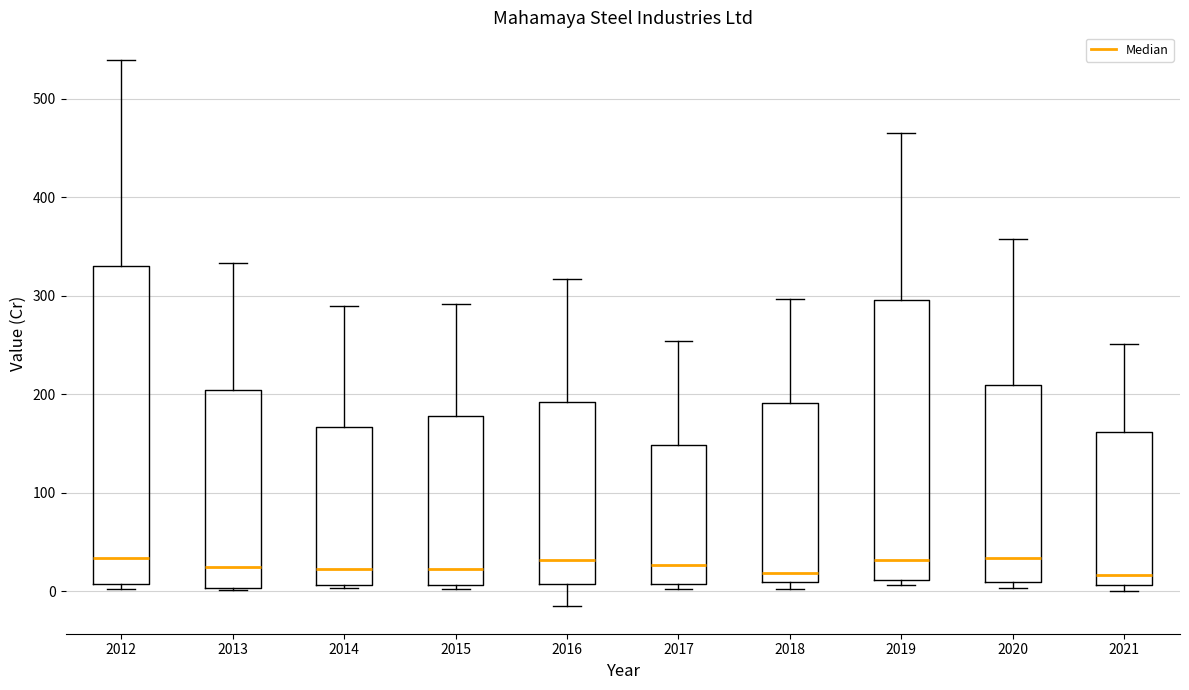

Reading left to right, transcribe this box plot: for each box, give where its median line is, the range the box spans, and where its two whiskers end, as read against the y-axis. The values are not printed on the chart, so give them approximately, as read against the axis.

2012: median 30, box 10 to 330, whiskers 0 to 540
2013: median 20, box 0 to 200, whiskers 0 to 330
2014: median 20, box 10 to 170, whiskers 0 to 290
2015: median 20, box 10 to 180, whiskers 0 to 290
2016: median 30, box 10 to 190, whiskers -20 to 320
2017: median 30, box 10 to 150, whiskers 0 to 250
2018: median 20, box 10 to 190, whiskers 0 to 300
2019: median 30, box 10 to 300, whiskers 10 (just below the box's lower edge) to 470
2020: median 30, box 10 to 210, whiskers 0 to 360
2021: median 20, box 10 to 160, whiskers 0 to 250